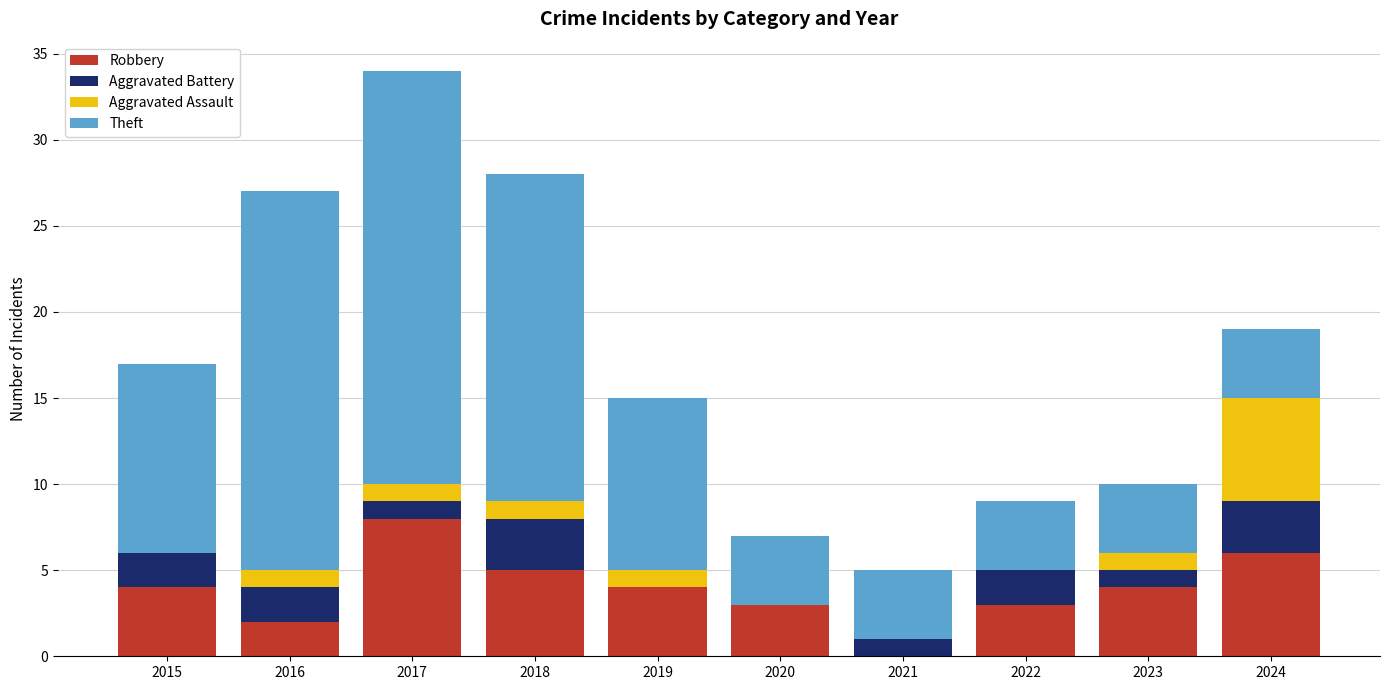

At which category is the sum across all series the highest?

2017